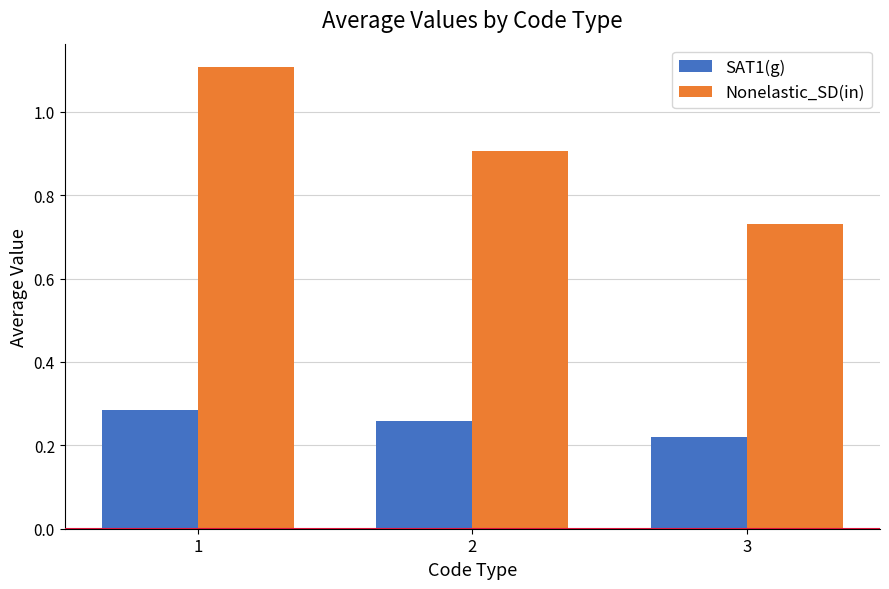

How many bars are there in total?

6